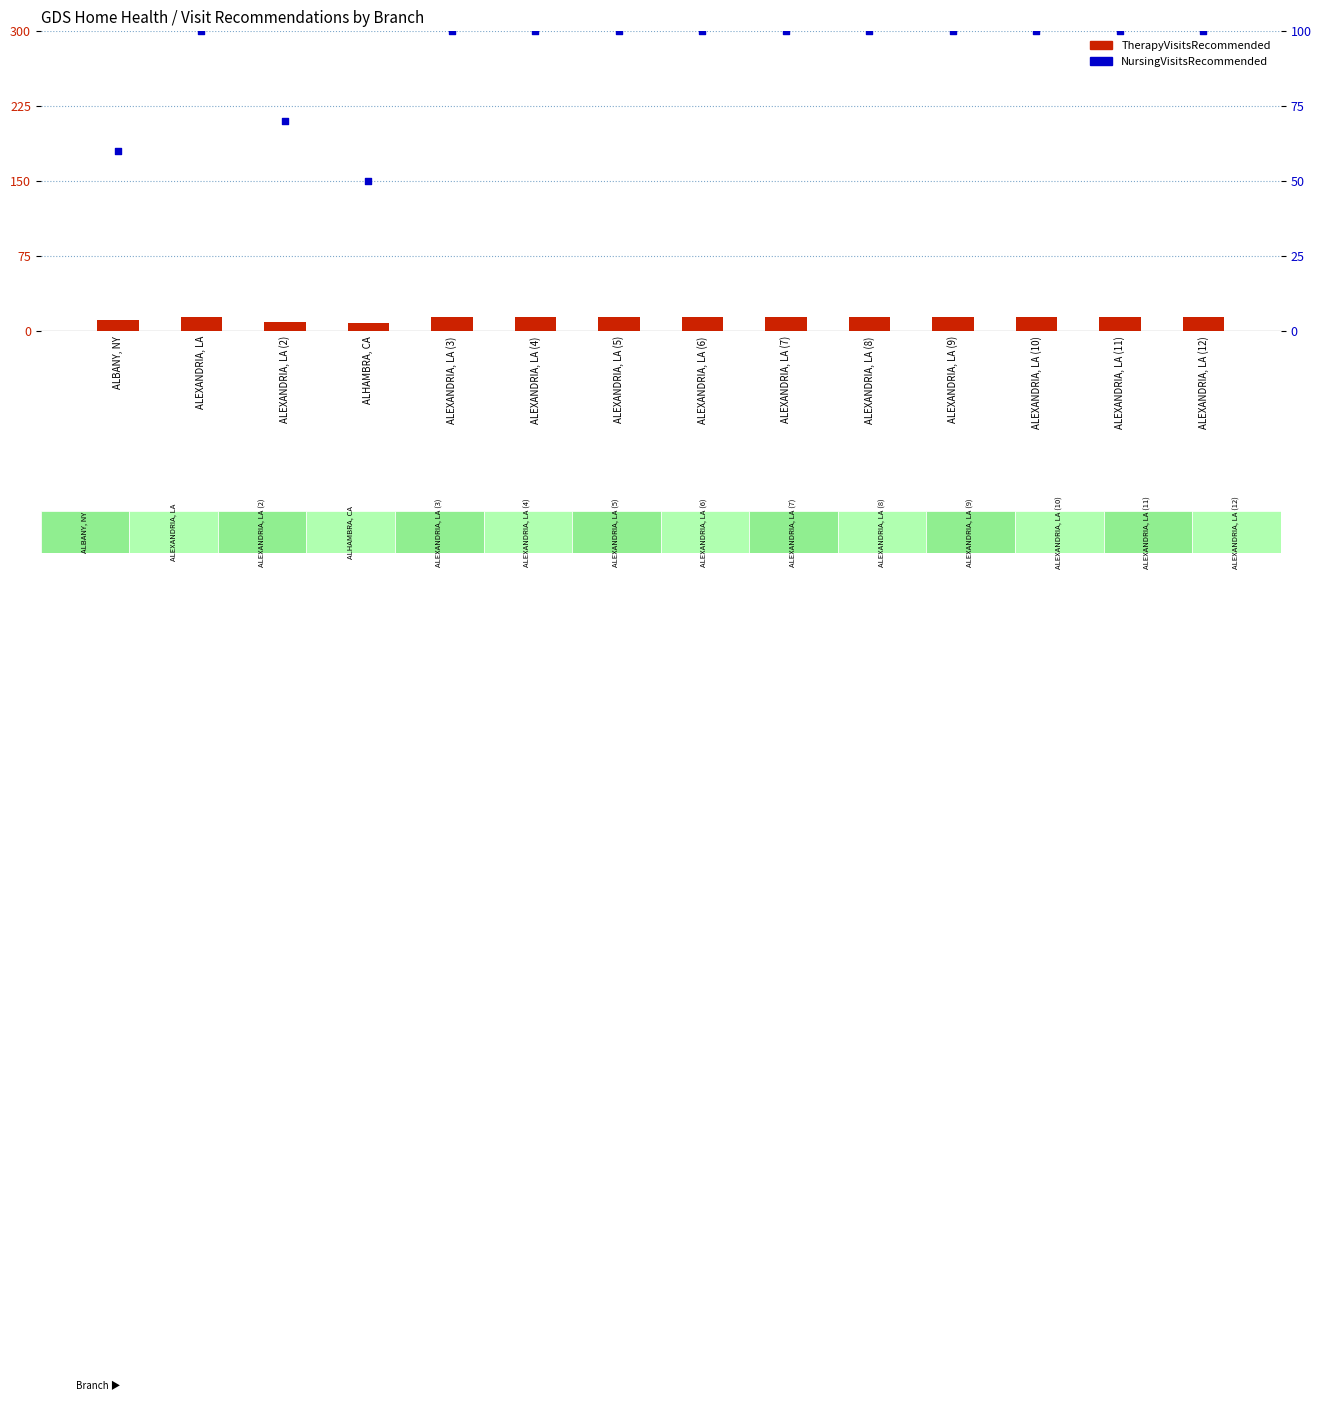

At which category is the sum across all series the highest?

ALEXANDRIA, LA